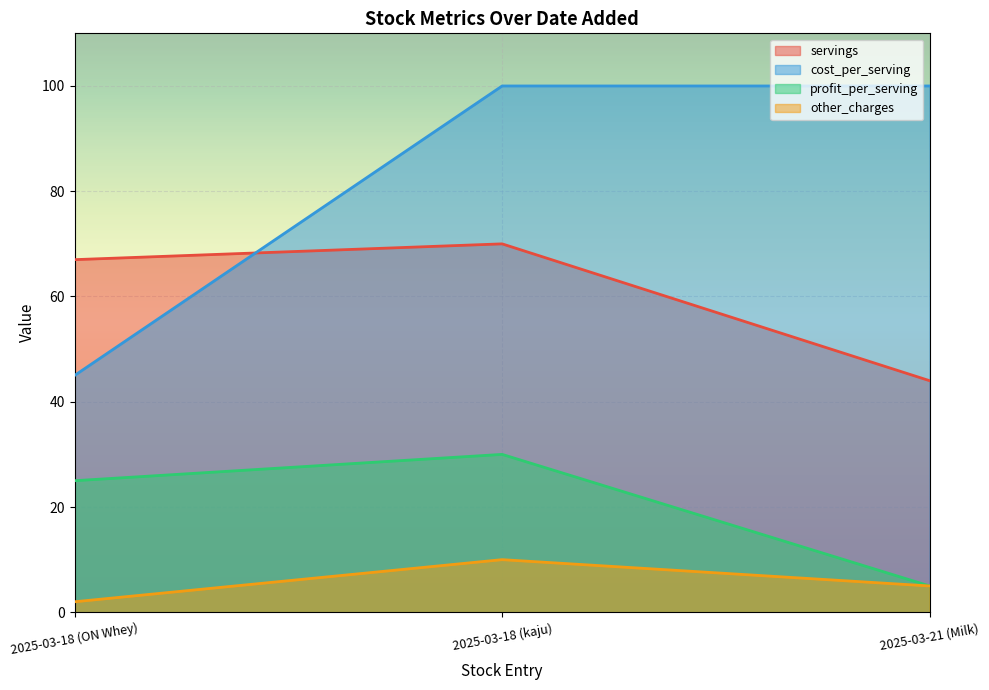

Which series has the largest range (max minus min)?

cost_per_serving